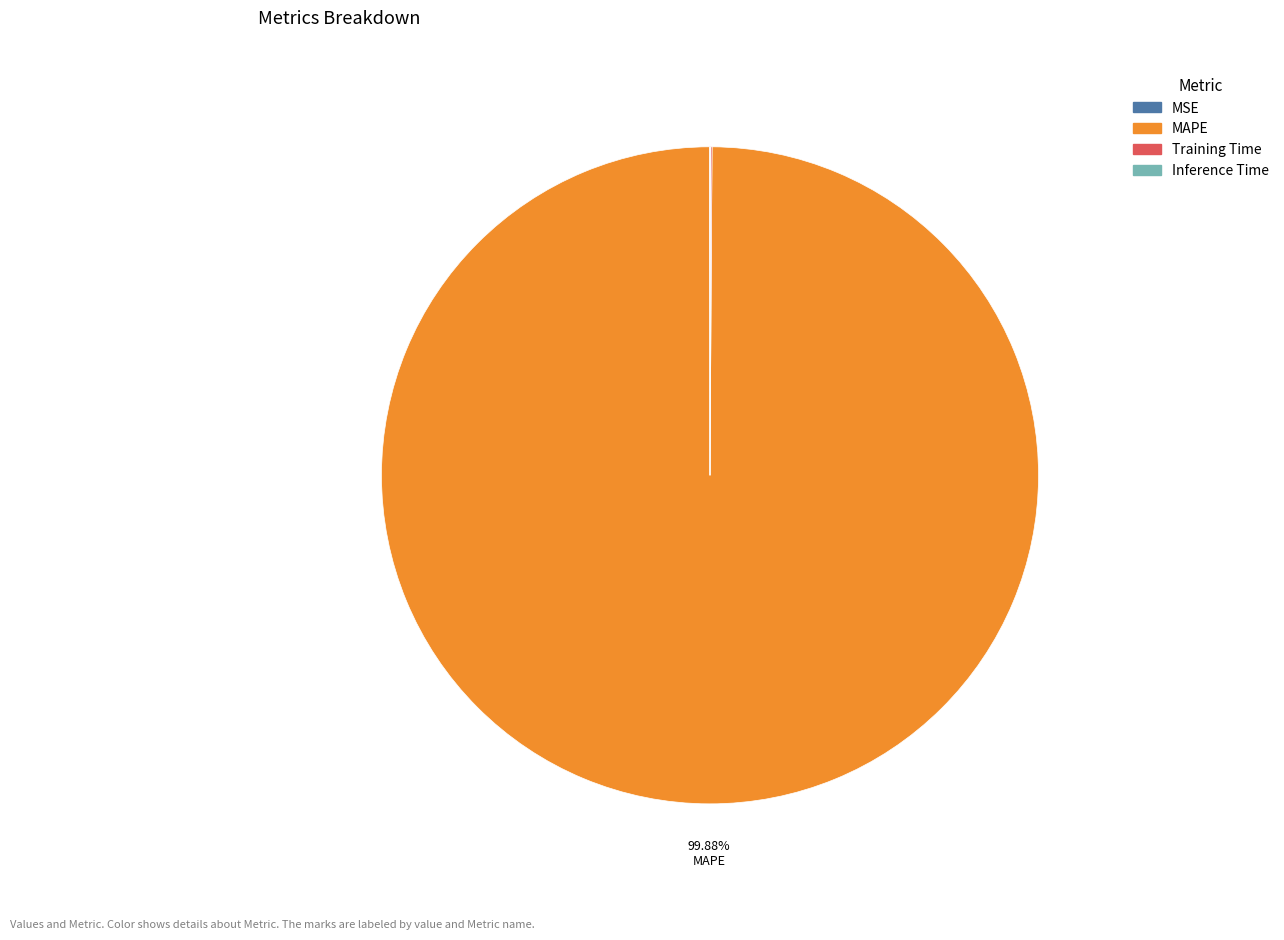

Does MAPE account for over 50% of the chart?

Yes